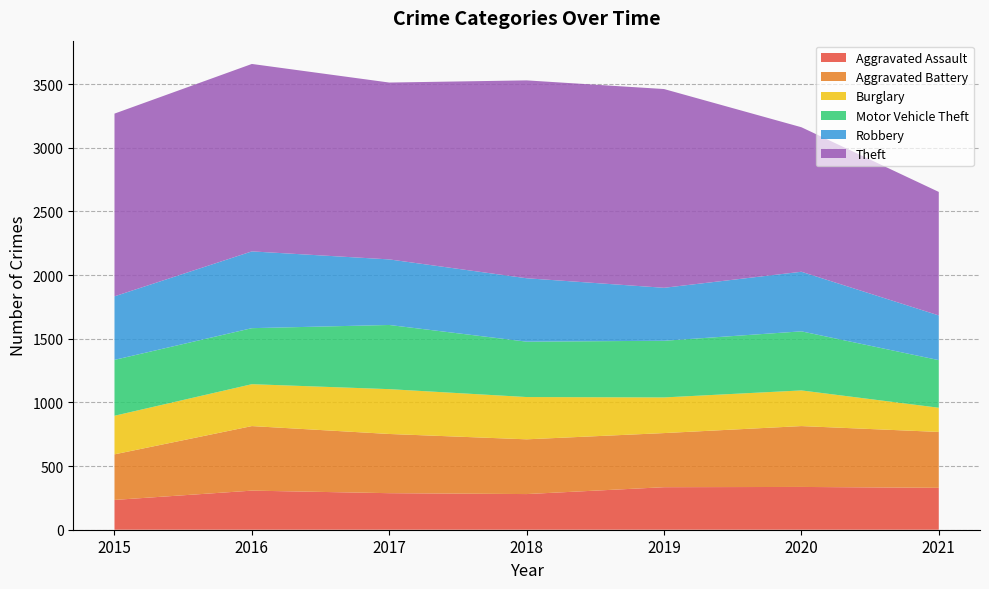

Reading right to left, list all the values displayed in this chart.

Aggravated Assault: 2021=329	2020=336	2019=334	2018=280	2017=287	2016=307	2015=234
Aggravated Battery: 2021=439	2020=478	2019=425	2018=430	2017=465	2016=507	2015=358
Burglary: 2021=190	2020=280	2019=280	2018=332	2017=352	2016=329	2015=303
Motor Vehicle Theft: 2021=374	2020=464	2019=445	2018=435	2017=504	2016=440	2015=439
Robbery: 2021=351	2020=468	2019=416	2018=498	2017=515	2016=603	2015=499
Theft: 2021=970	2020=1135	2019=1561	2018=1554	2017=1389	2016=1472	2015=1435